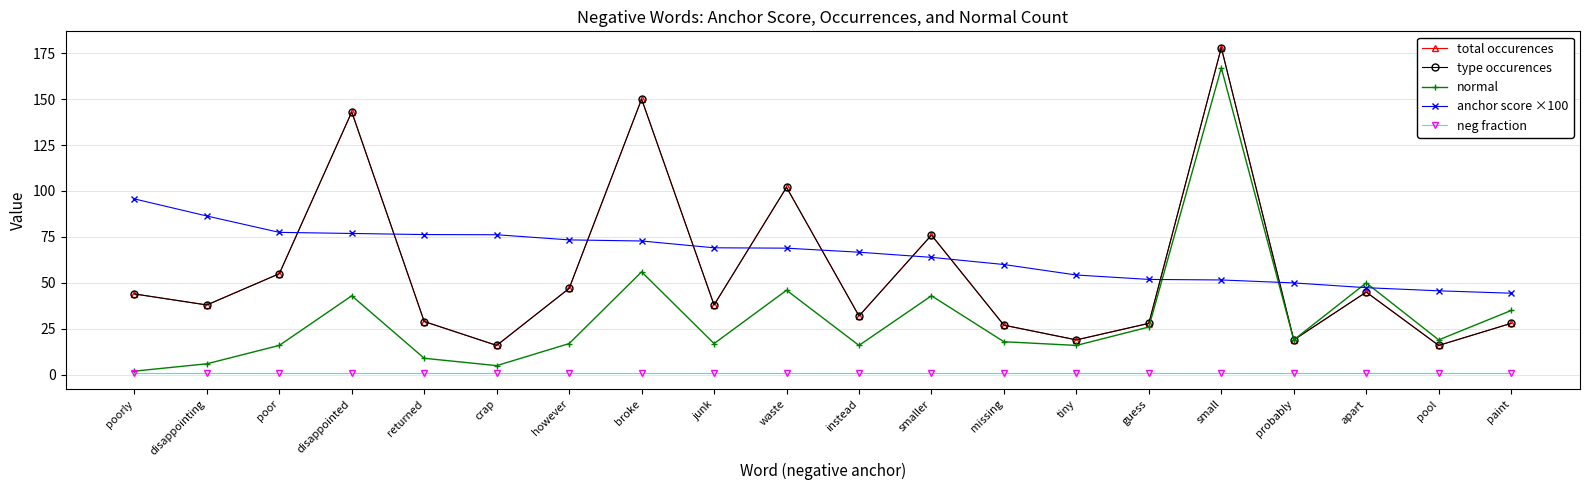

Which series has the largest range (max minus min)?

normal